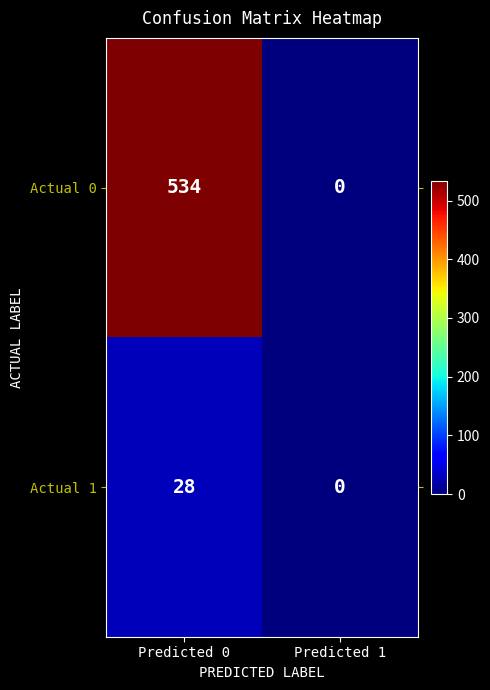

What is the difference between the Actual 0 values at Predicted 0 and Predicted 1?

534